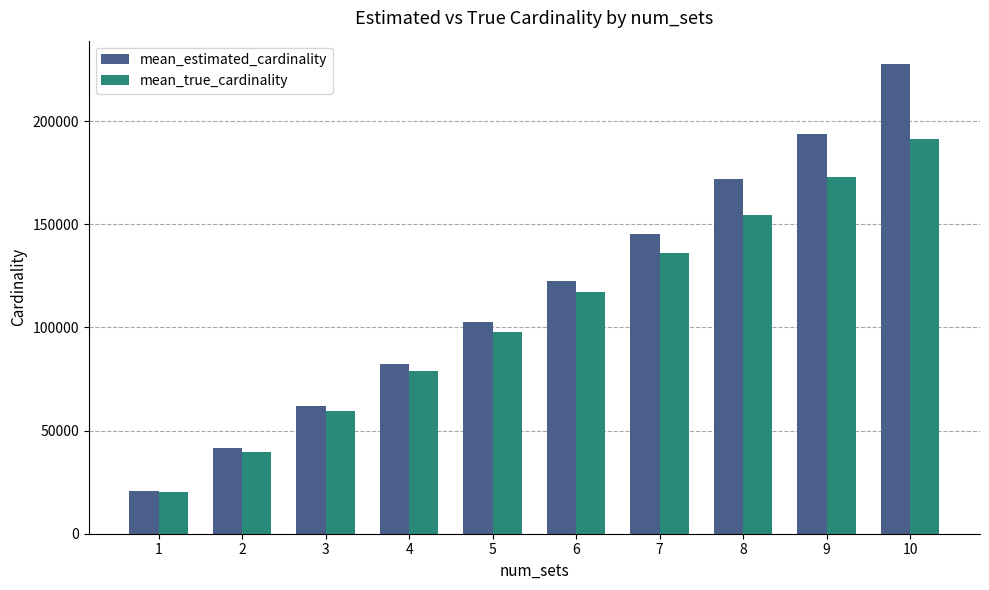

How many values in the mean_estimated_cardinality series are below 122576?

5